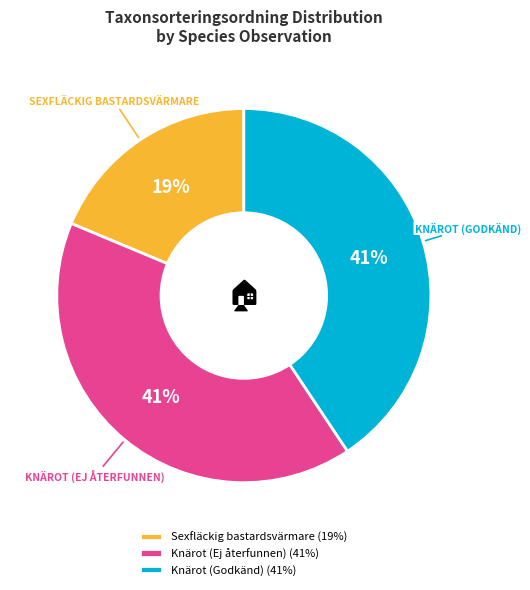

Is it true that Knärot (Godkänd) is 41% of the pie?

True